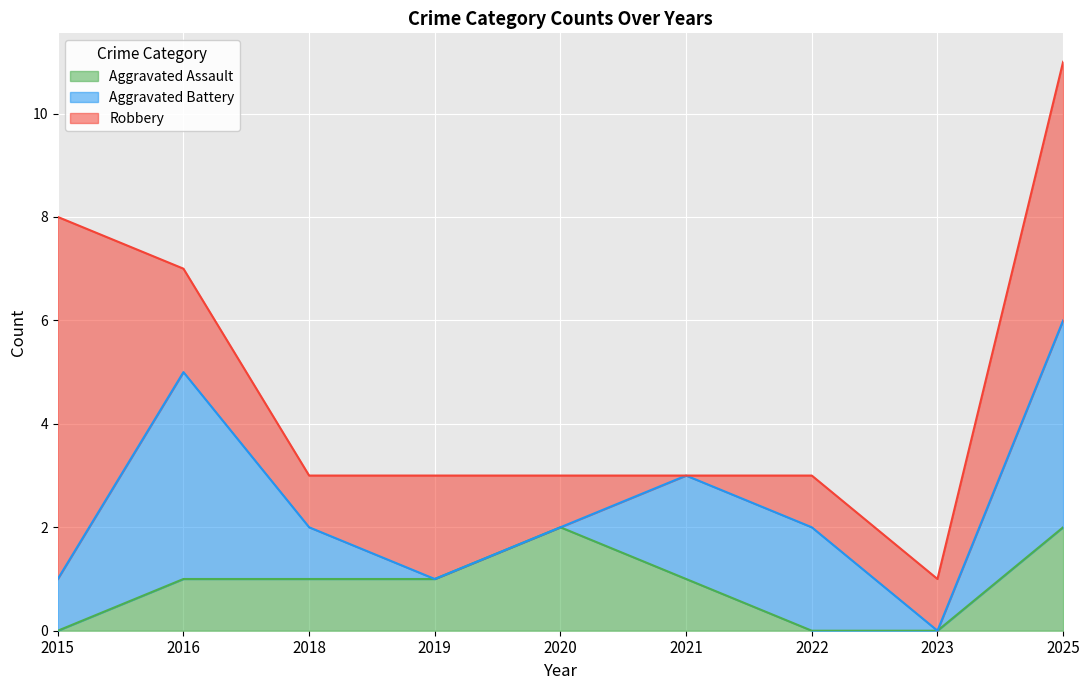

Reading left to right, list all the values displayed in this chart.

Aggravated Assault: 0	1	1	1	2	1	0	0	2
Aggravated Battery: 1	4	1	0	0	2	2	0	4
Robbery: 7	2	1	2	1	0	1	1	5